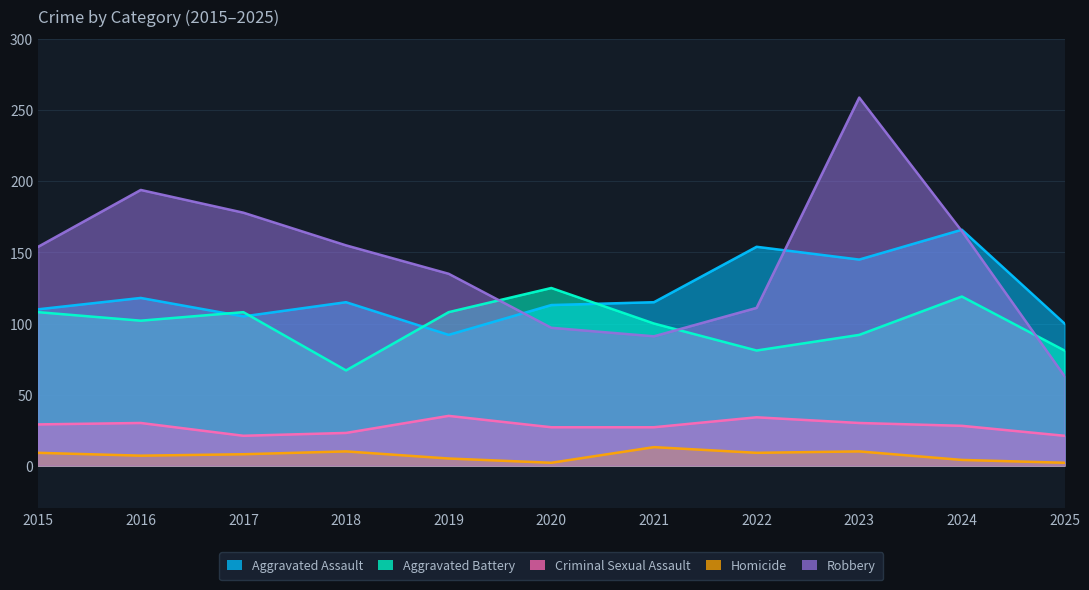

How many interior local peaks does the Robbery series have?

2